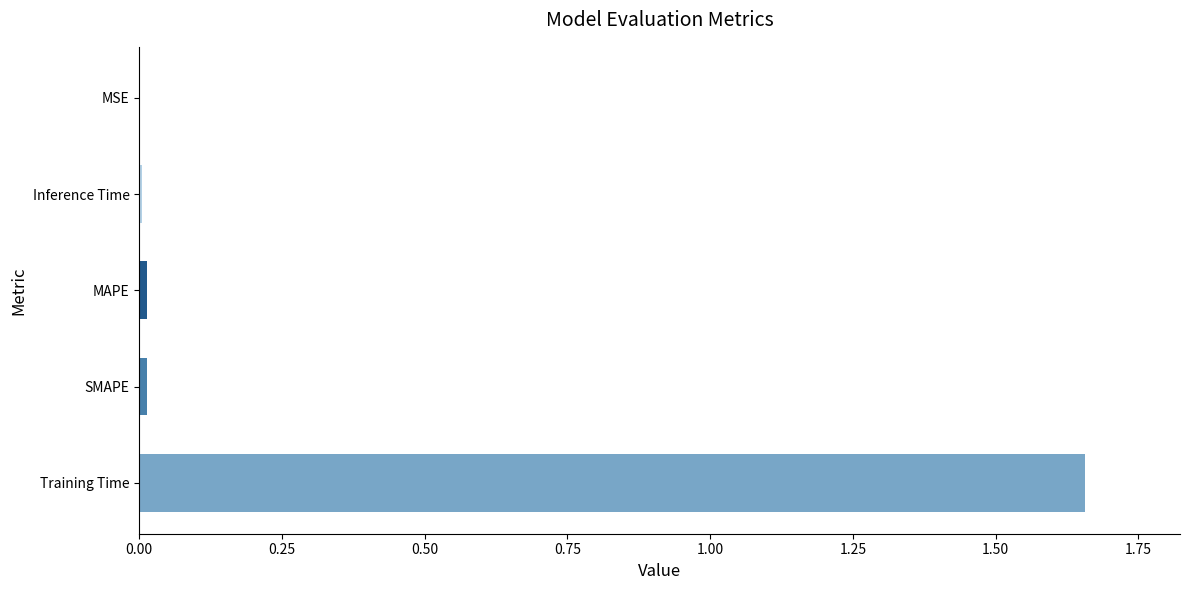

Which has a higher value, Training Time or MAPE?

Training Time